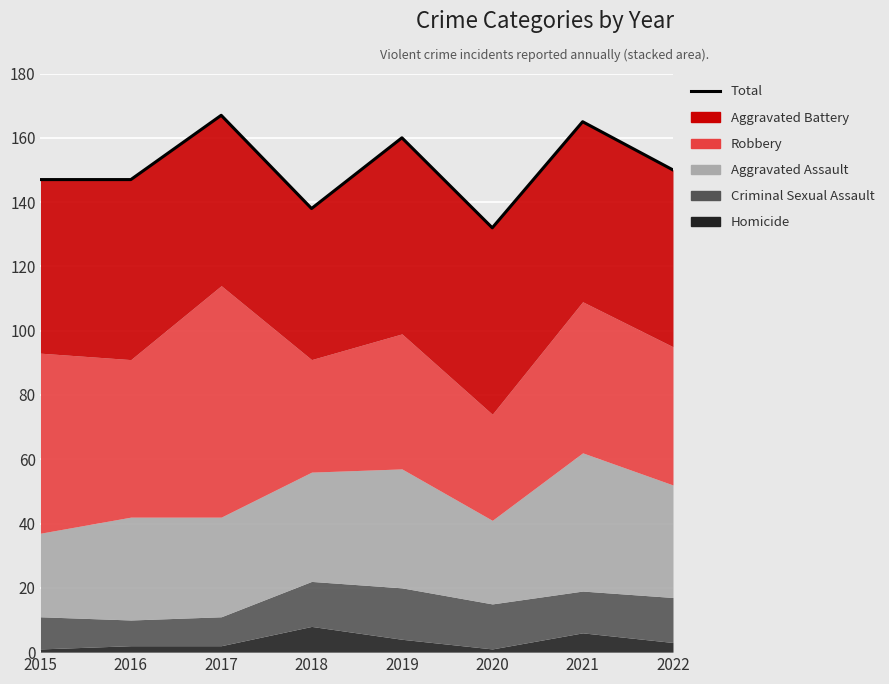

Rank the categories by value from lowest to highest.

2020, 2018, 2015, 2016, 2022, 2019, 2021, 2017